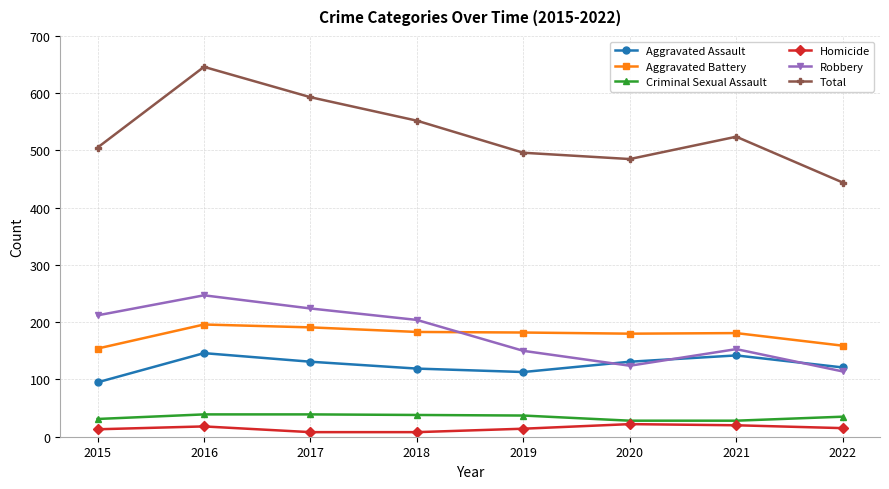

What is the lowest value of the Robbery series?

114